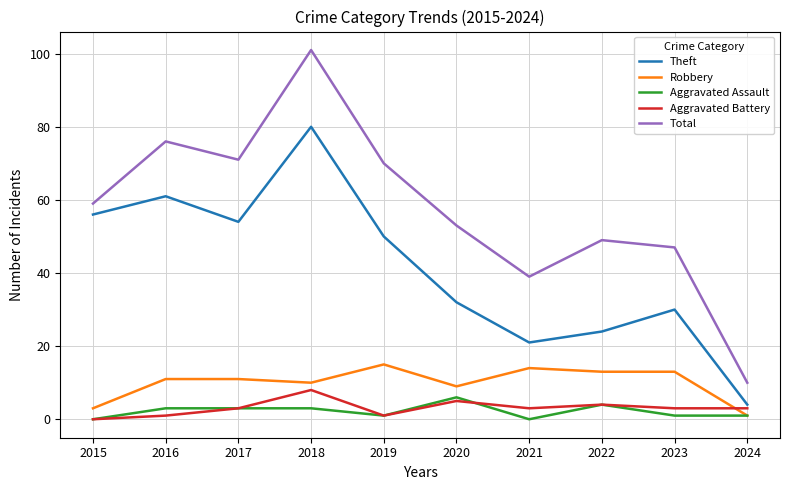

Is the value of Robbery at 2021 greater than the value of Theft at 2015?

No